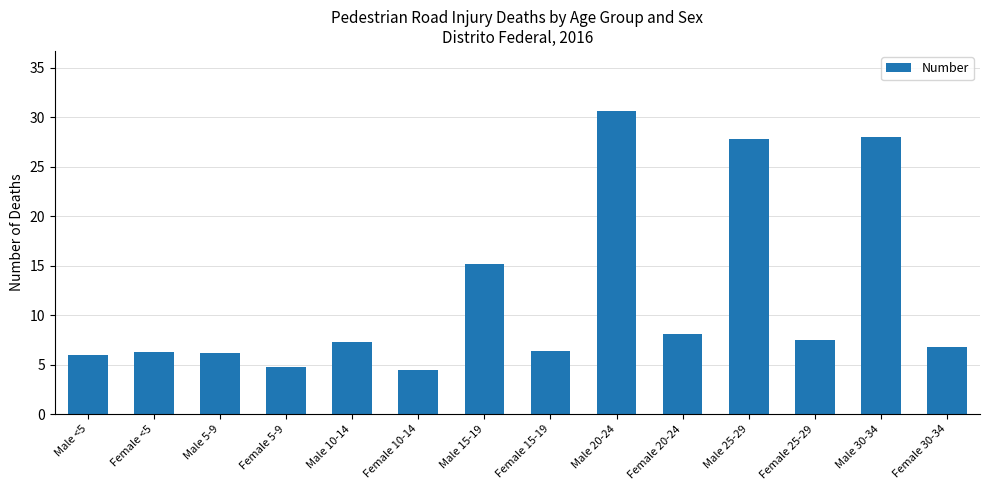

What is the change in value from Female 5-9 to Male 30-34?

+23.3